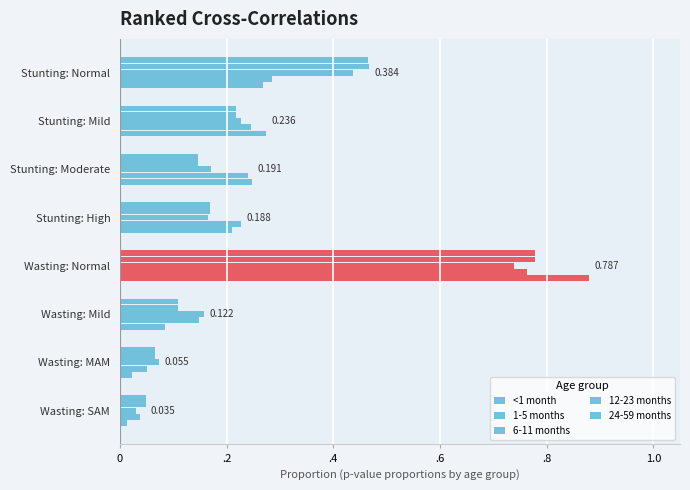

Which series has the widest spread of values?

24-59 months